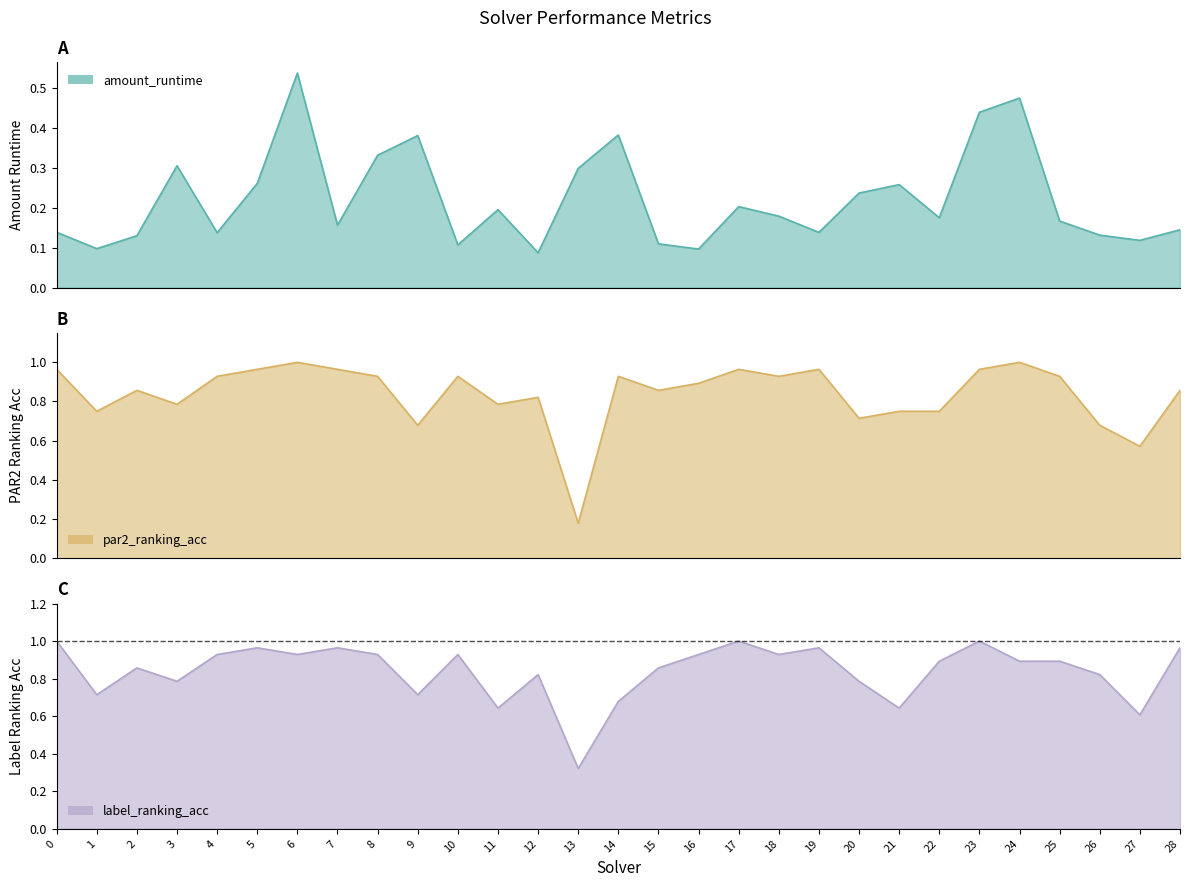

Does the chart have visible grid lines?

No